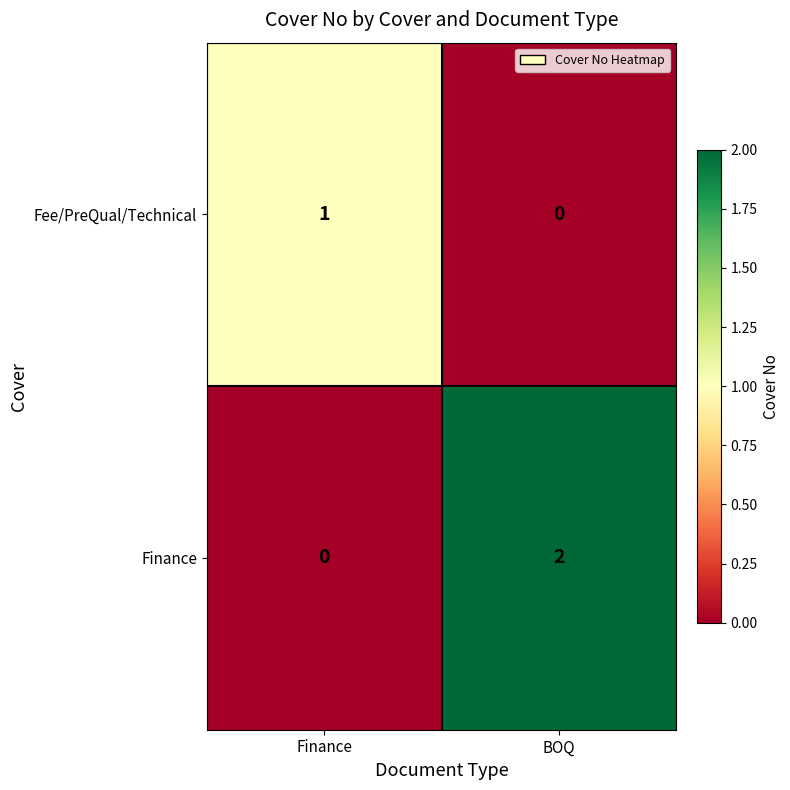

Reading left to right, what are all the values shown in this chart?

Fee/PreQual/Technical: Finance=1	BOQ=0
Finance: Finance=0	BOQ=2